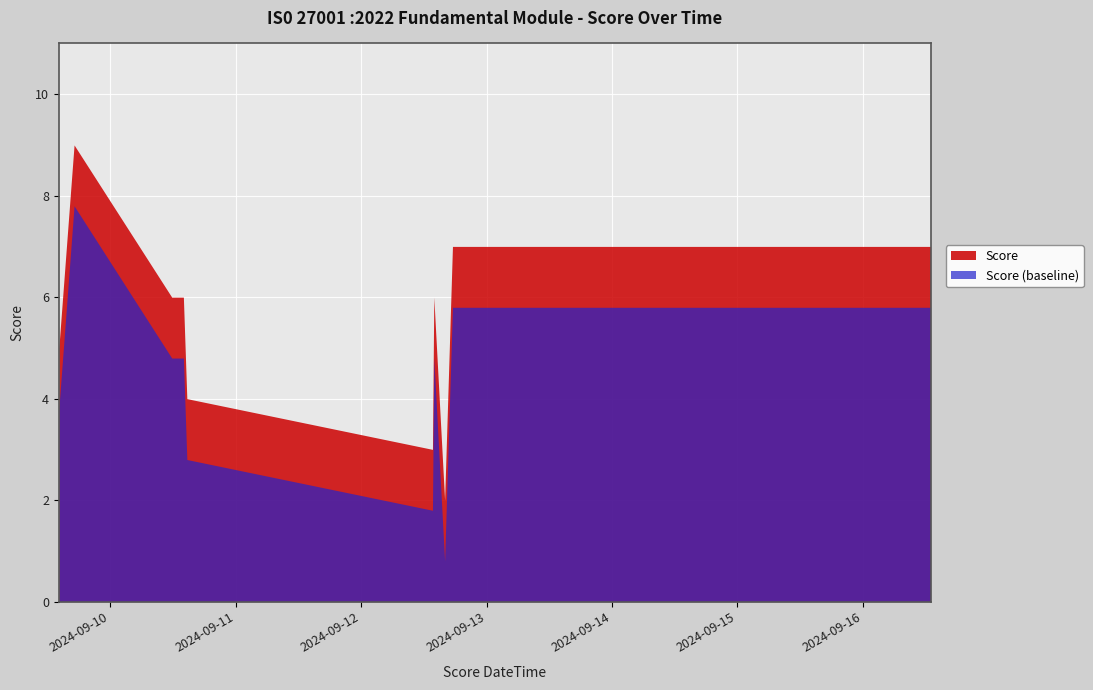

What is the greatest value displayed?

9.0